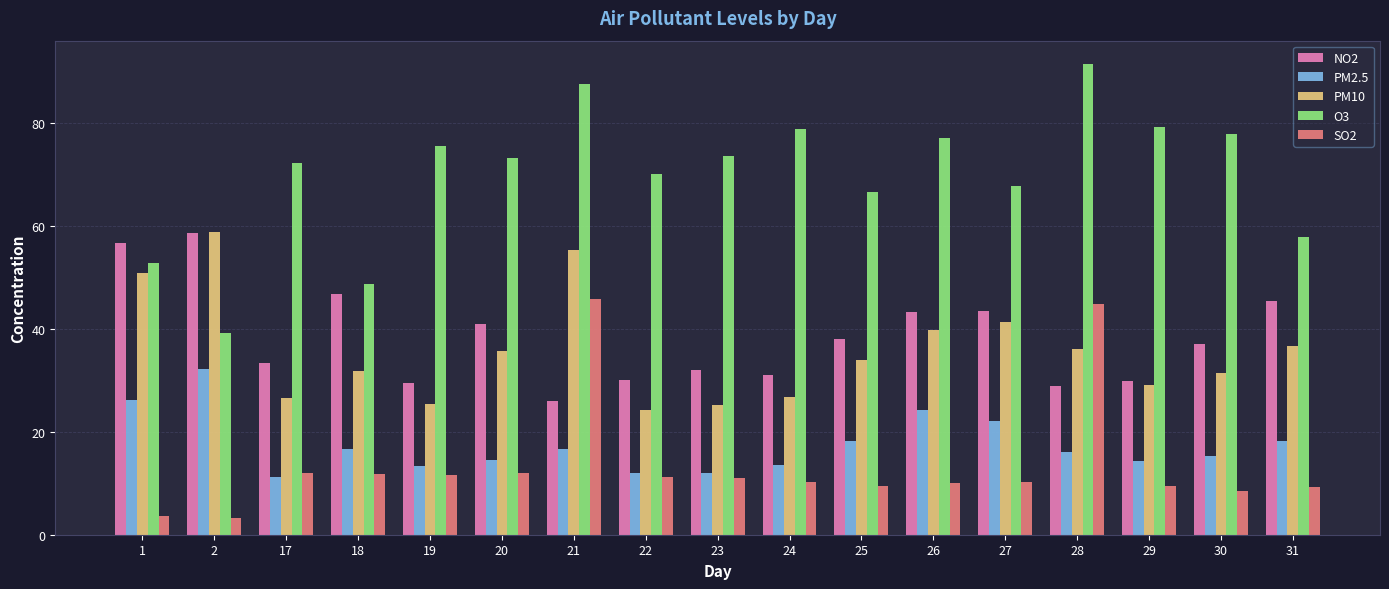

Is it true that SO2 equals 12.0 at 20?

True